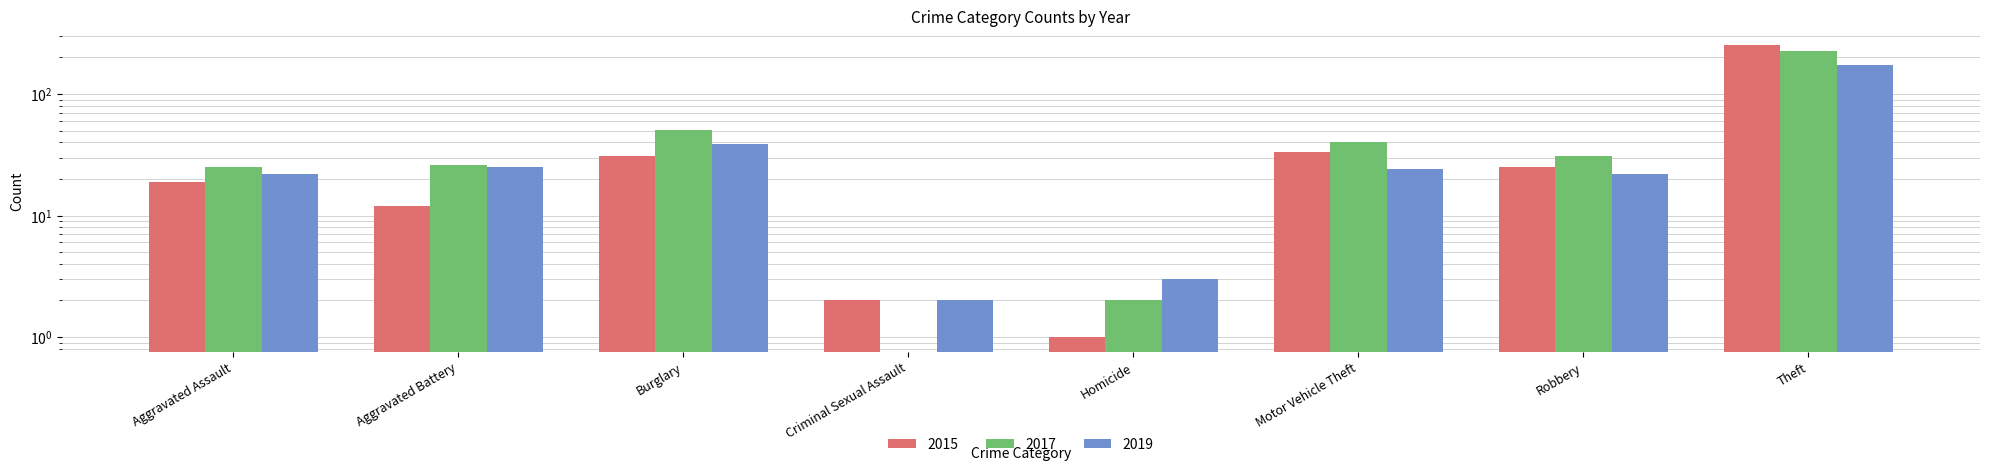

Which series changed the most between Burglary and Homicide?

2017